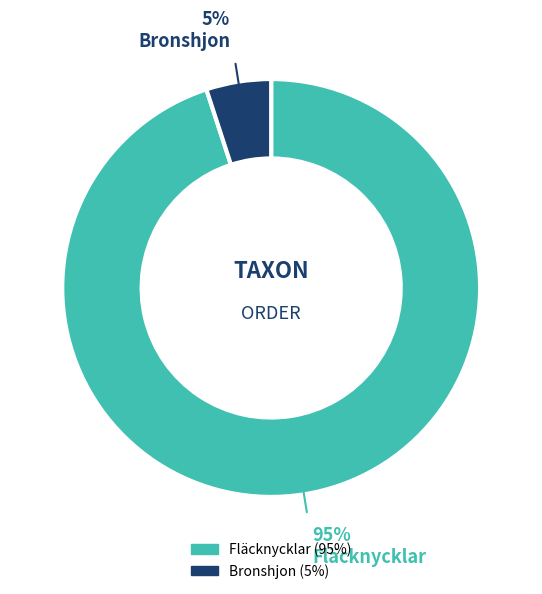

Combined, do Fläcknycklar and Bronshjon account for over 50%?

Yes